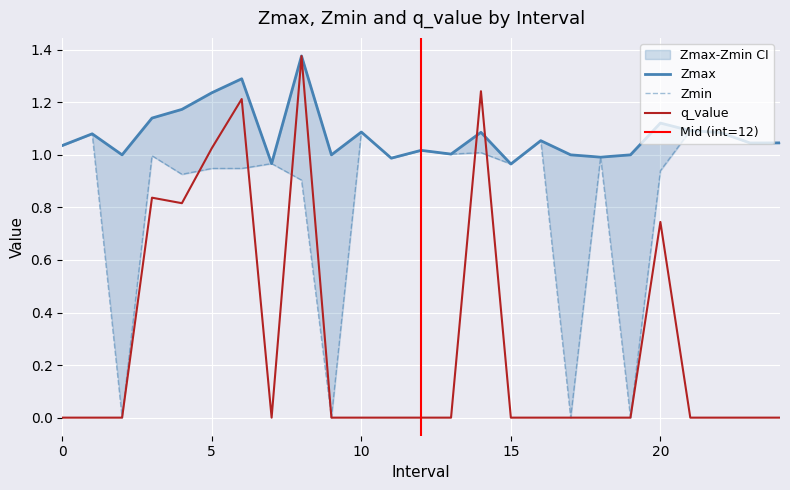

Which series has the largest total across all categories?

Zmax